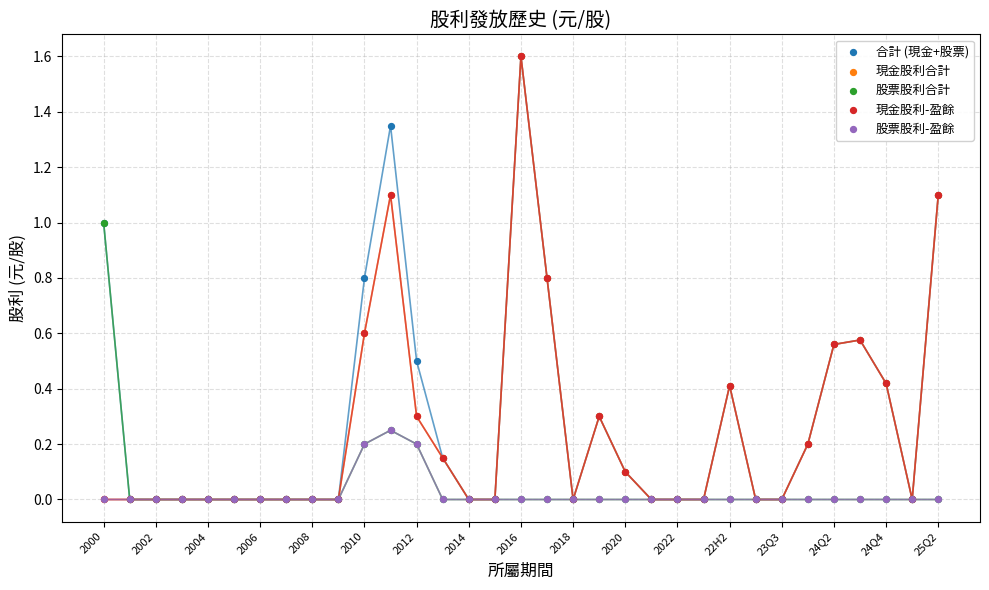

What are all the series names shown in the legend?

合計 (現金+股票), 現金股利合計, 股票股利合計, 現金股利-盈餘, 股票股利-盈餘